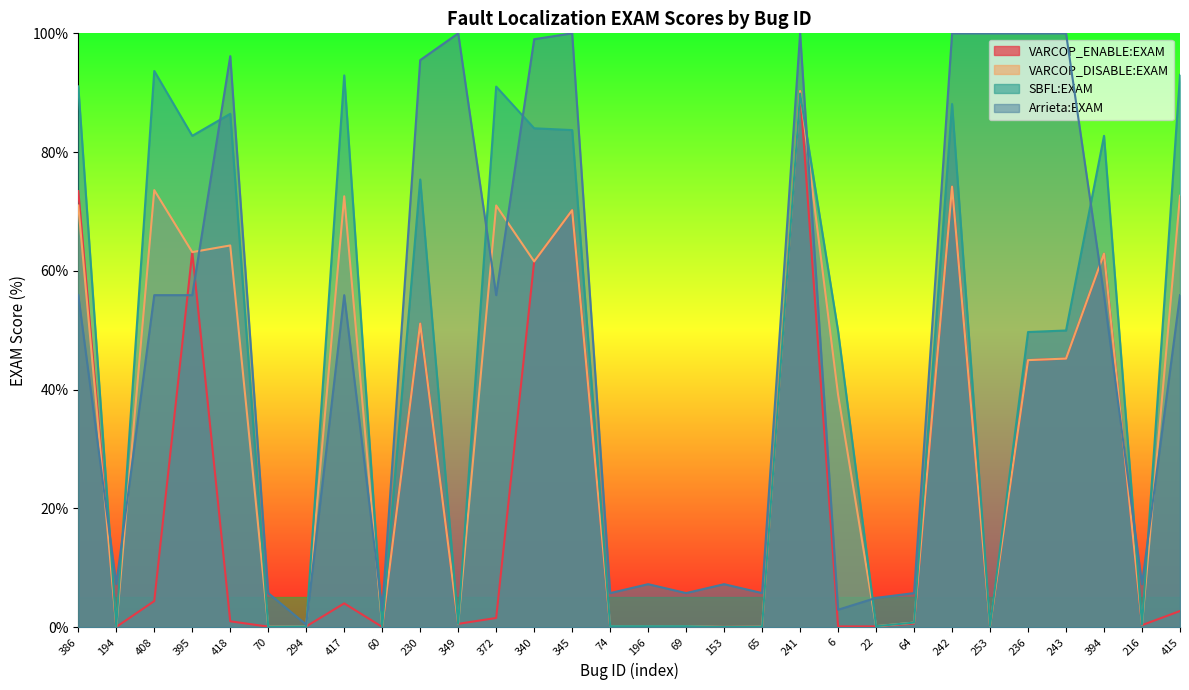

List the series in order of their overall mean, lowest first.

VARCOP_ENABLE:EXAM, VARCOP_DISABLE:EXAM, SBFL:EXAM, Arrieta:EXAM